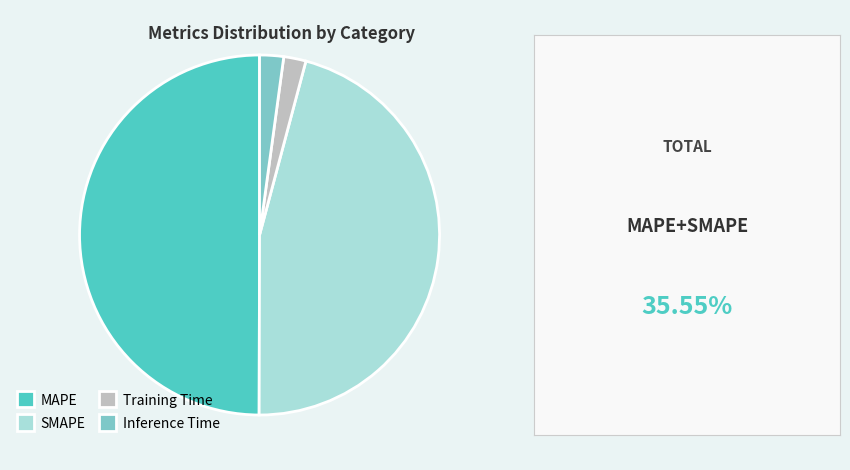

Is it true that Inference Time is 8% of the pie?

False